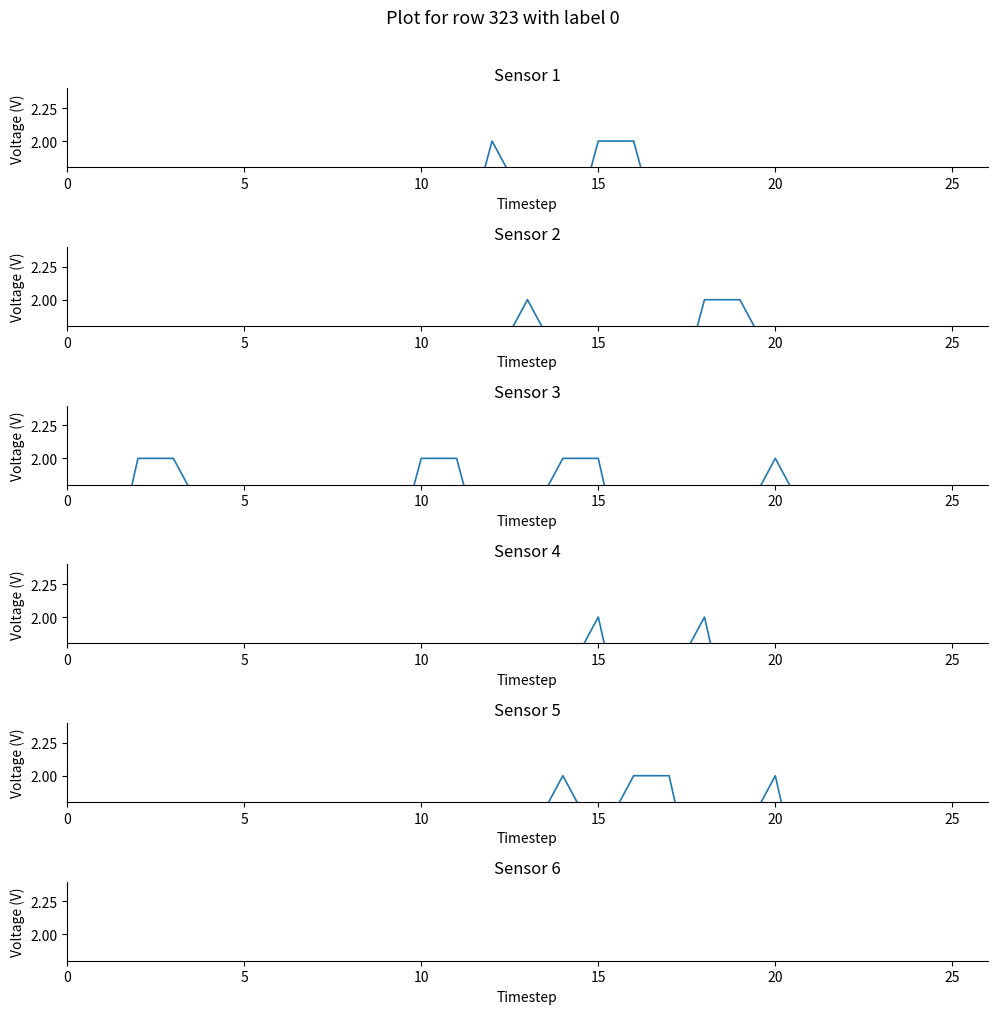

What is the label of the 11th point from the left?

10